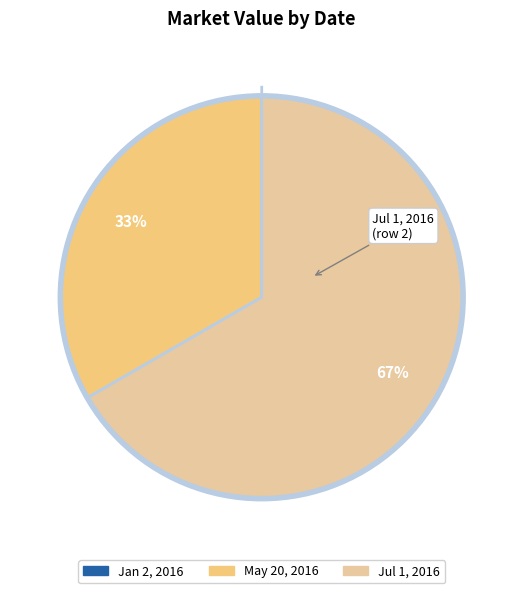

To the nearest percent, what is the difference between the largest and smallest slice percentages?

67%